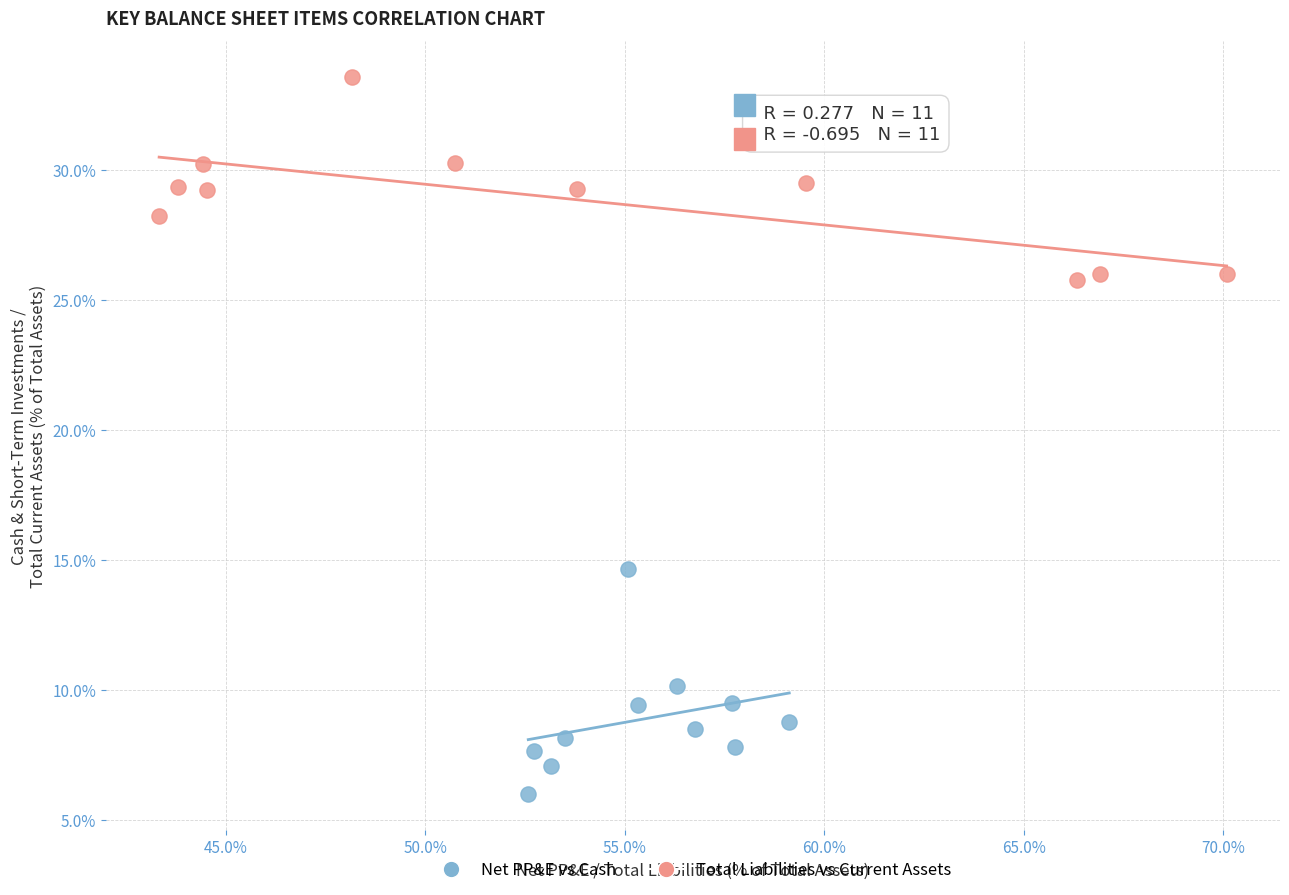

Which series reaches the minimum Y coordinate?

Net PP&E vs Cash